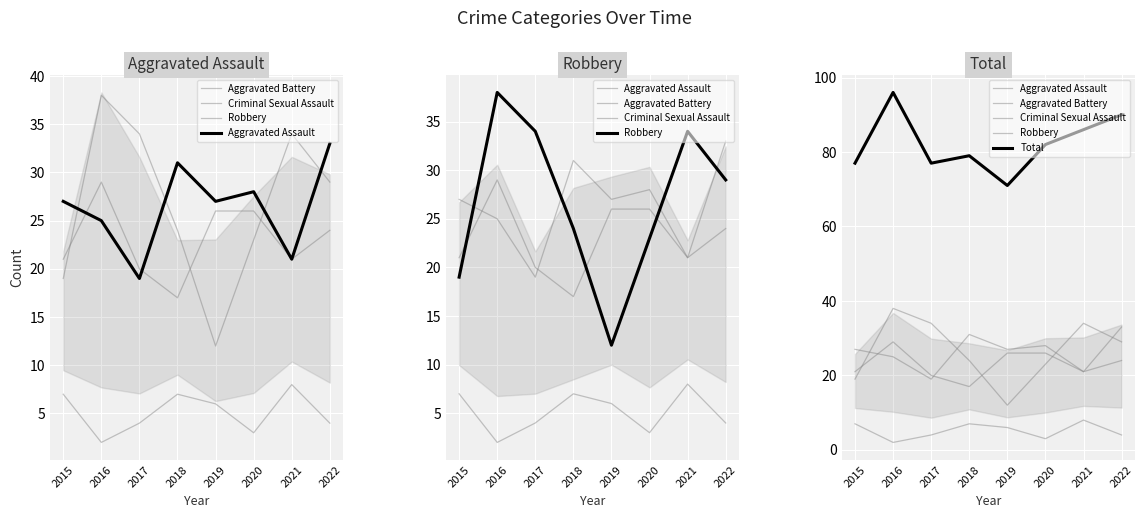

Which series has the largest range (max minus min)?

Robbery